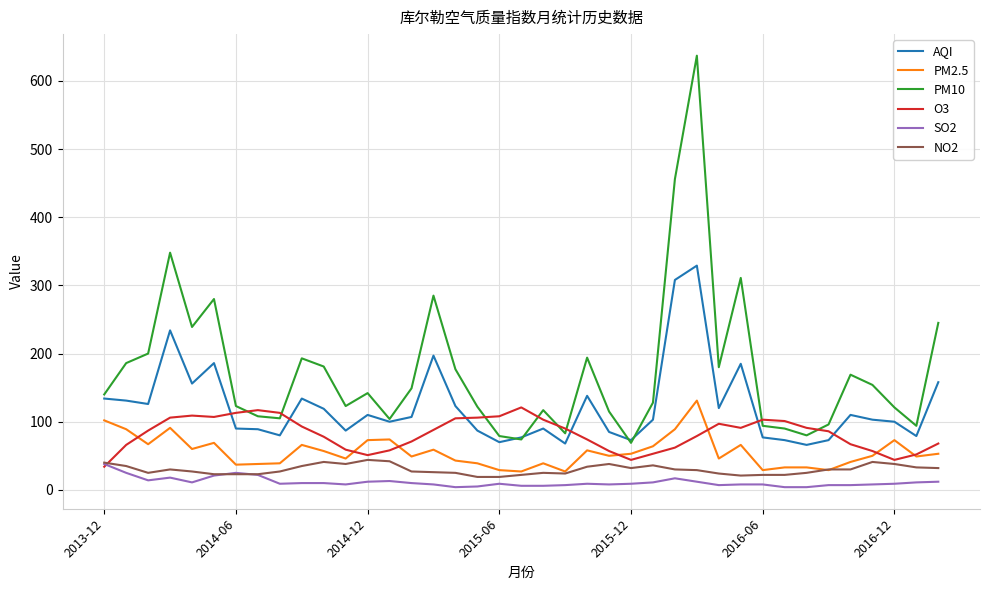

Which series has the widest spread of values?

PM10